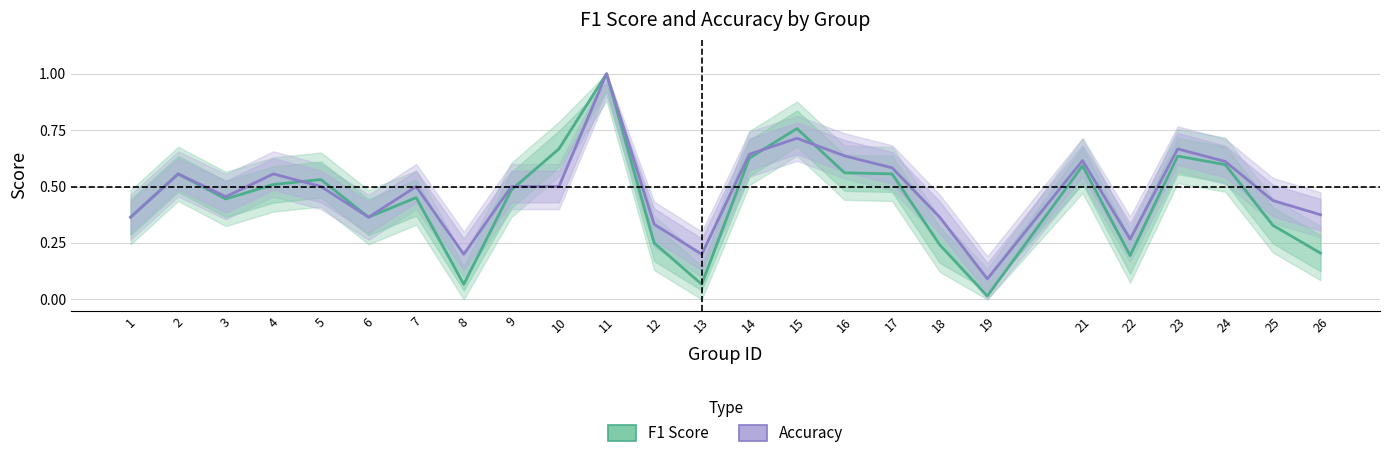

Where is the first local maximum for Accuracy?

2